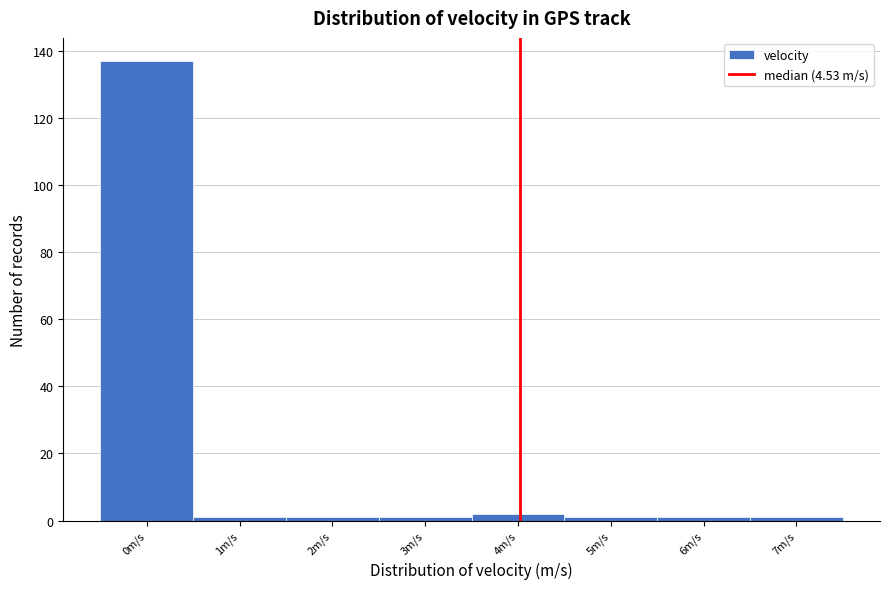

Reading left to right, what are all the values shown in this chart?

0m/s=137	1m/s=1	2m/s=1	3m/s=1	4m/s=2	5m/s=1	6m/s=1	7m/s=1